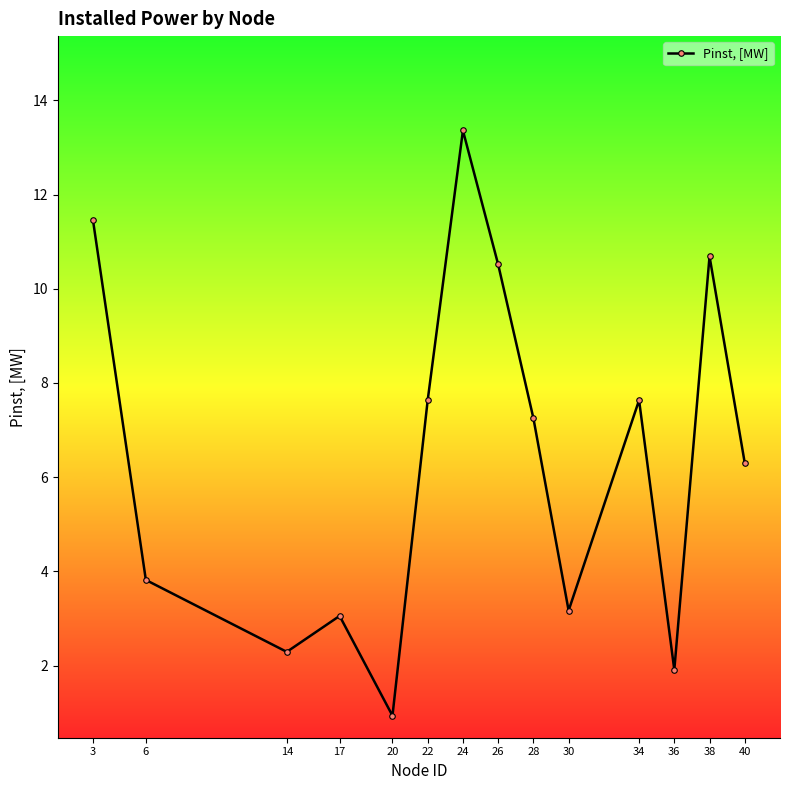

What is the difference between the values at 6 and 24?

9.5